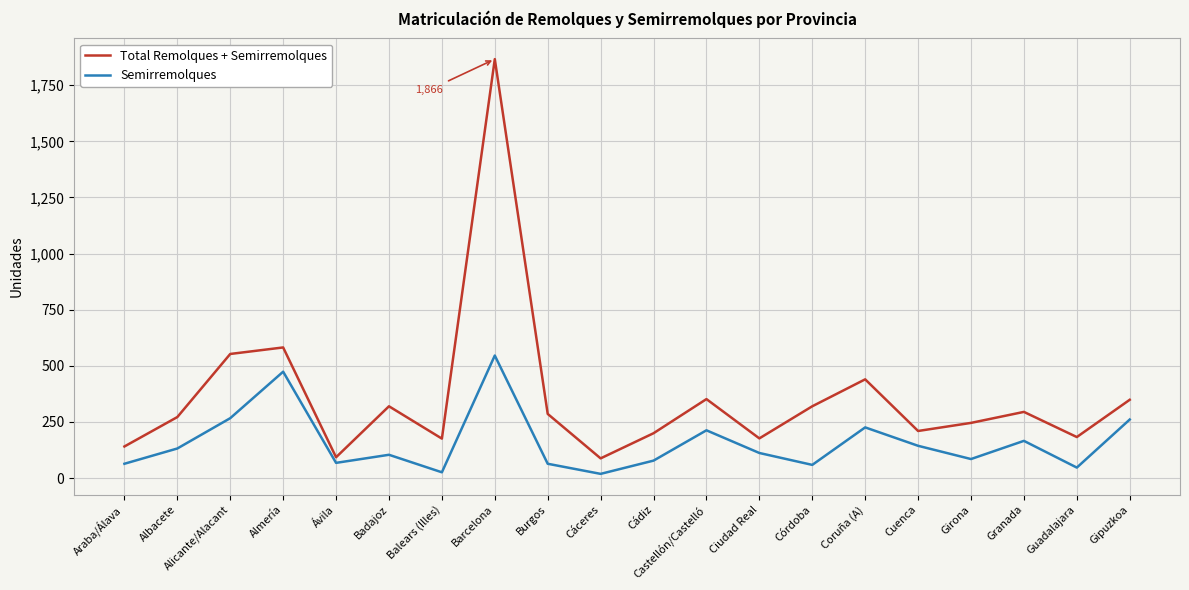

What position from the left is Gipuzkoa?

20